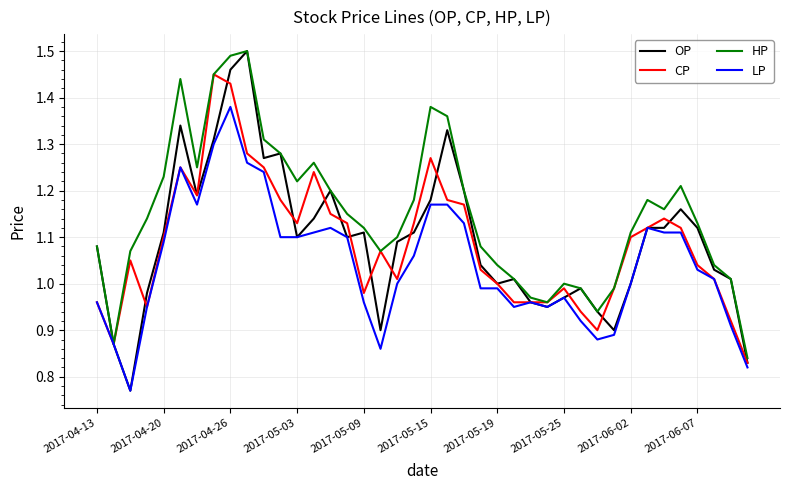

Which series has the largest range (max minus min)?

OP